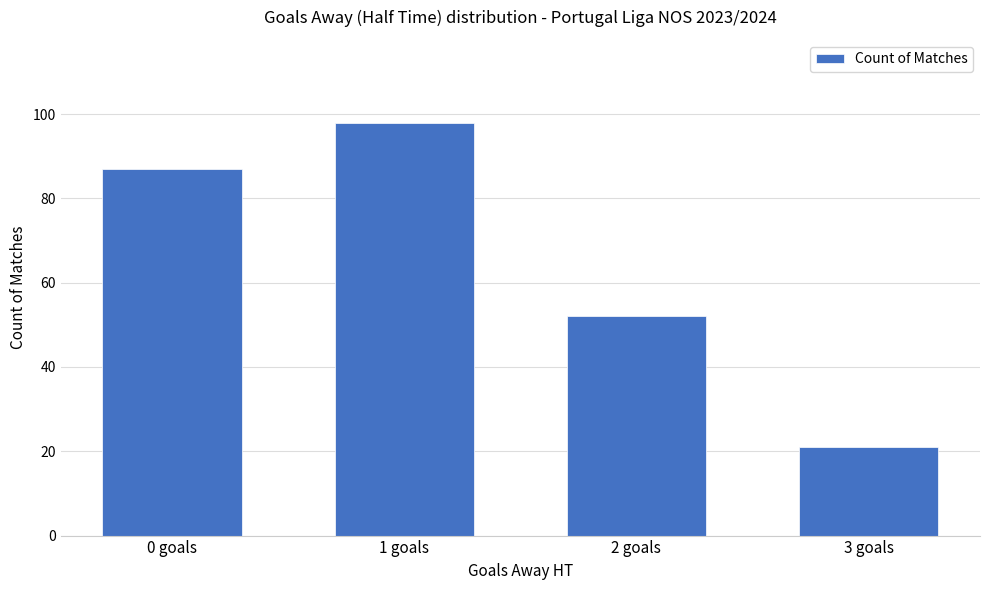

What is the sum of all values?

258